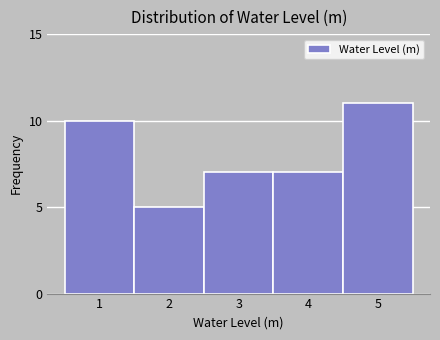

Reading right to left, transcribe all the data shown in this chart.

11	7	7	5	10